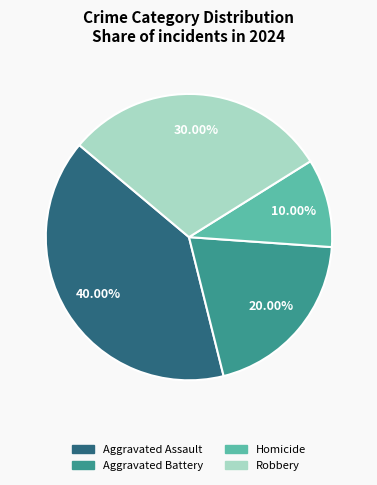

Rank the categories by value from highest to lowest.

Aggravated Assault, Robbery, Aggravated Battery, Homicide